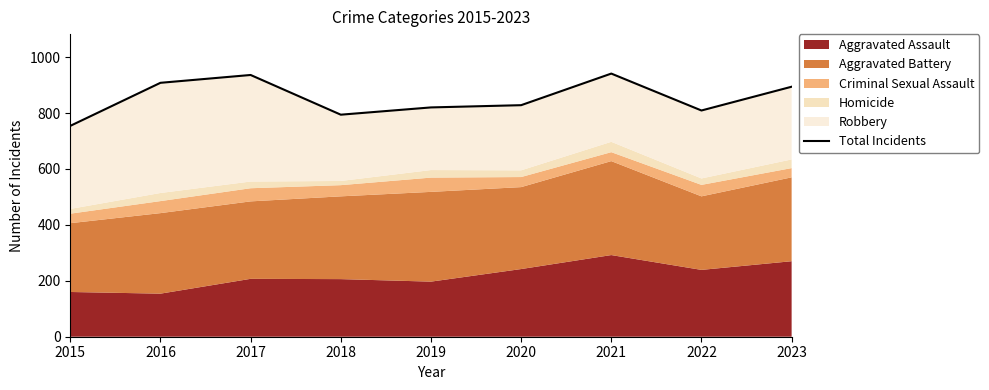

What is the minimum value shown in the chart?

754